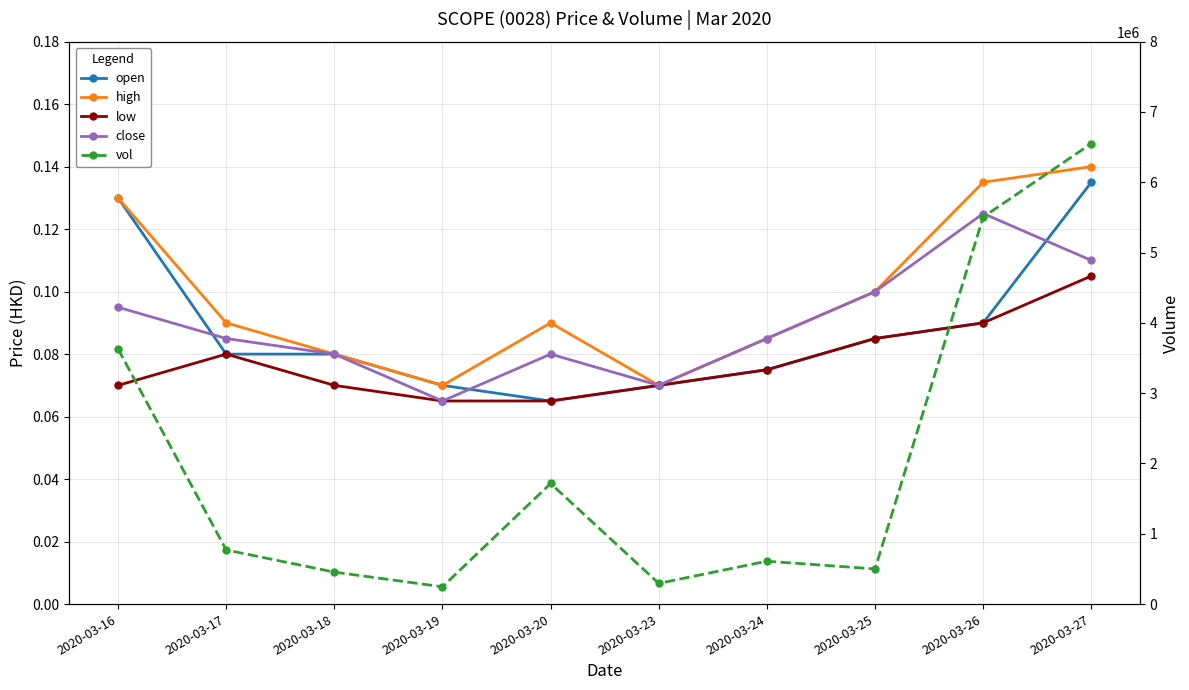

True or false: low and open intersect in this chart.

False